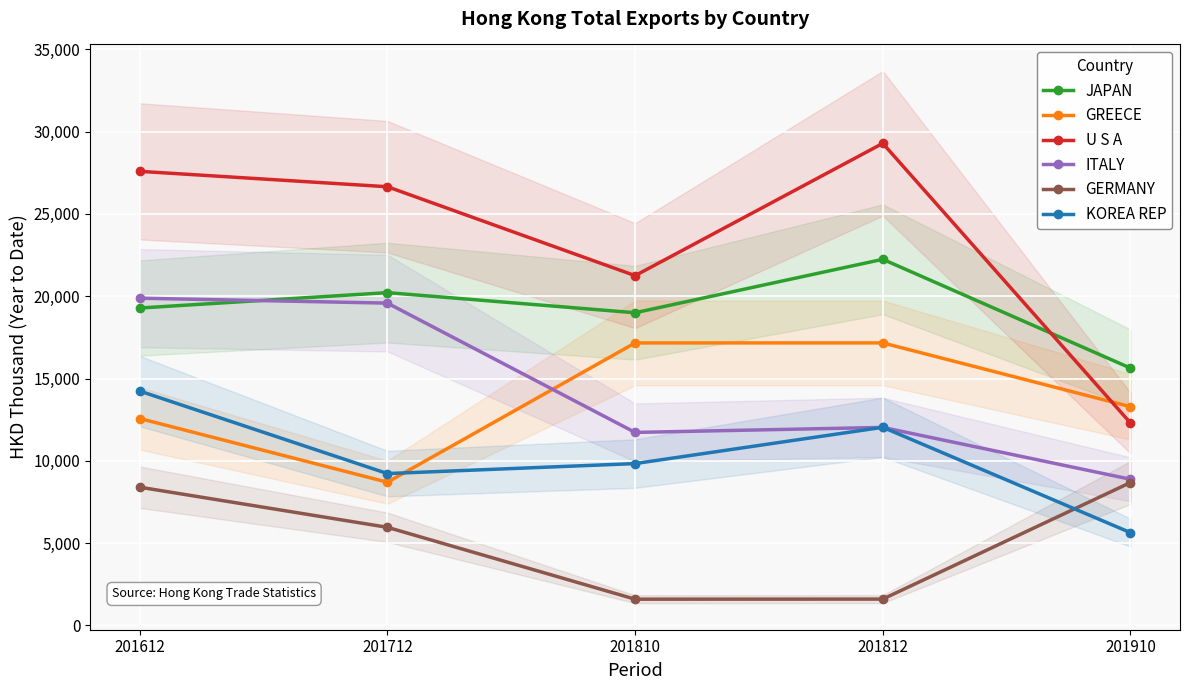

Which category has the lowest value in the U S A series?

201910